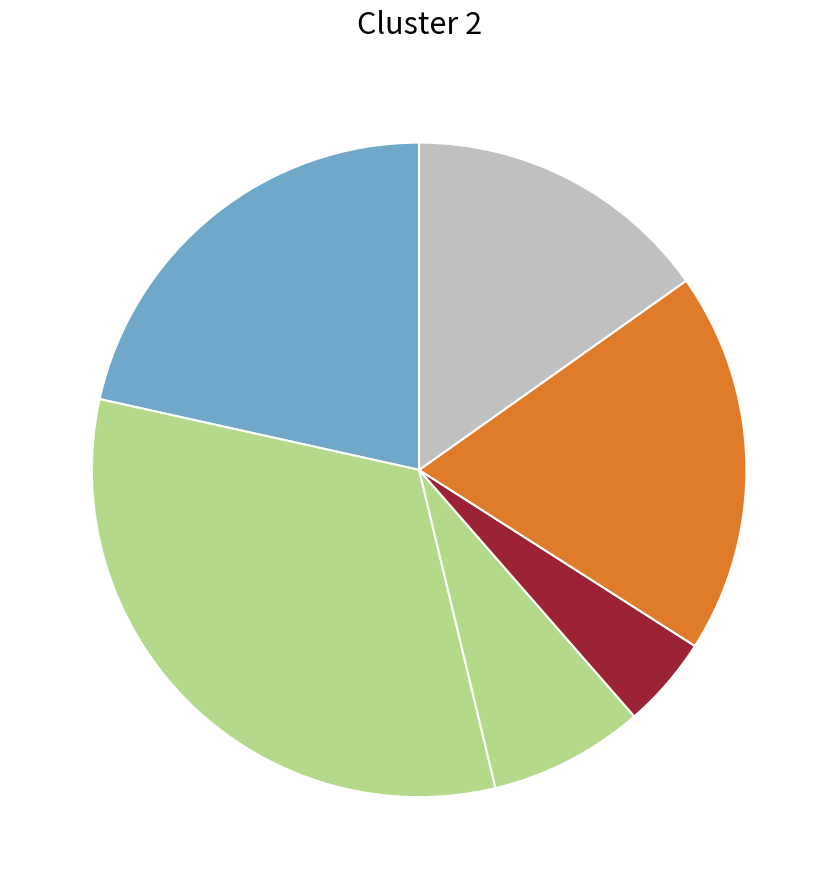

Count the number of slices in the pie.

6